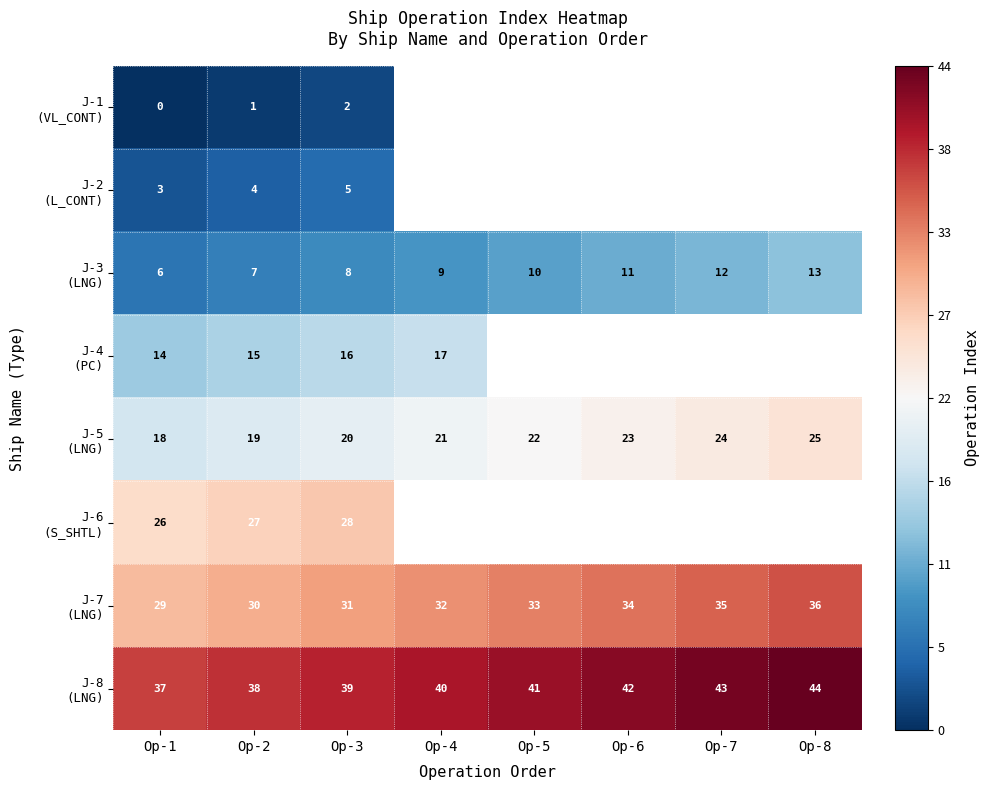

What is the spread (max minus min) of values at Op-2?

37